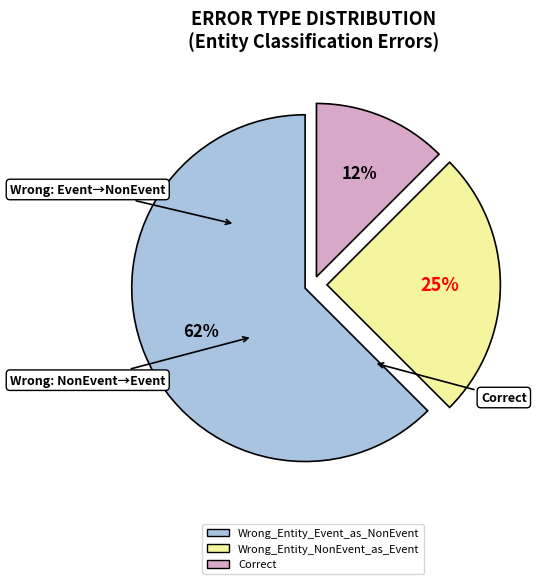

Which slice represents more than half of the pie?

Wrong_Entity_Event_as_NonEvent